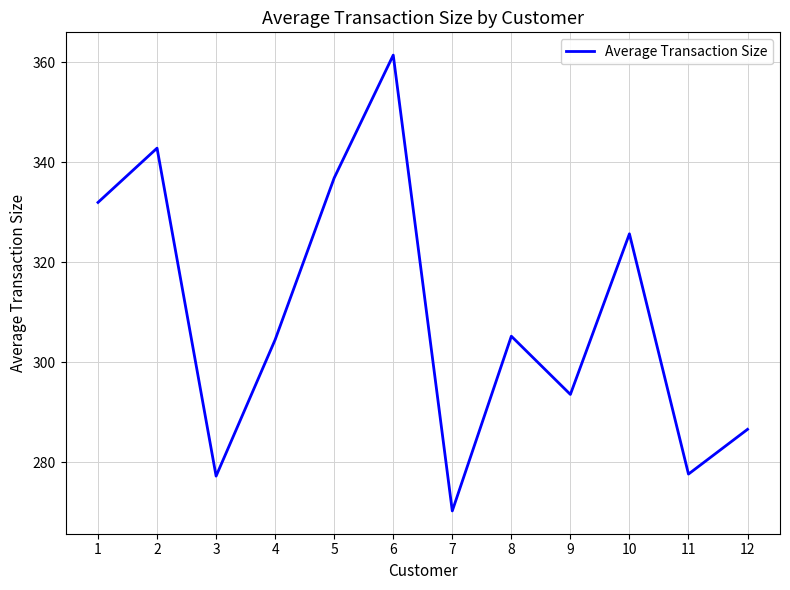

Reading right to left, transcribe all the data shown in this chart.

12=286.6	11=277.6	10=325.7	9=293.5	8=305.2	7=270.2	6=361.4	5=336.9	4=304.5	3=277.2	2=342.8	1=332.0